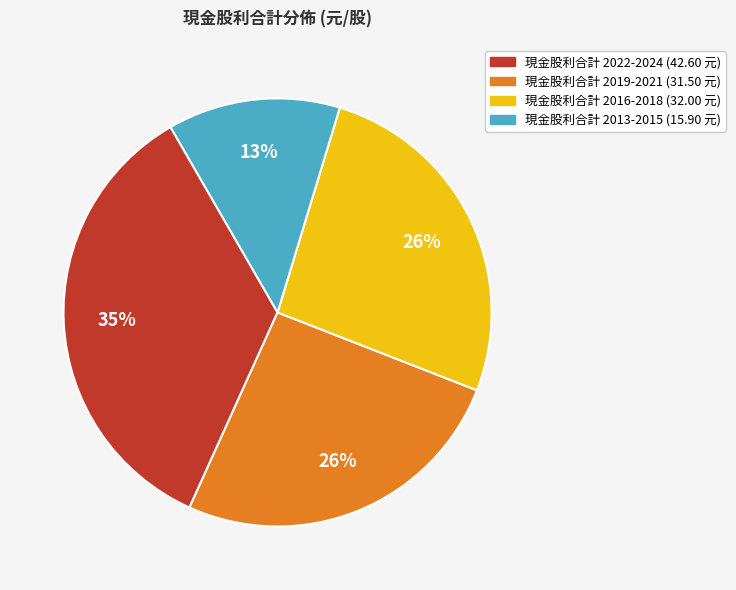

To the nearest percent, what is the difference between the largest and smallest slice percentages?

22%